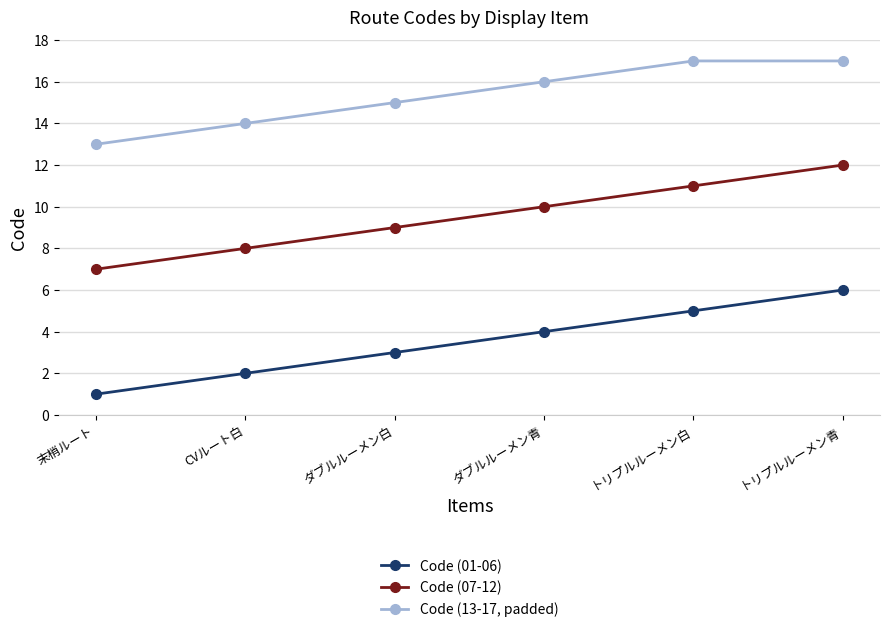

What is the total value across all series at トリプルルーメン白?

33